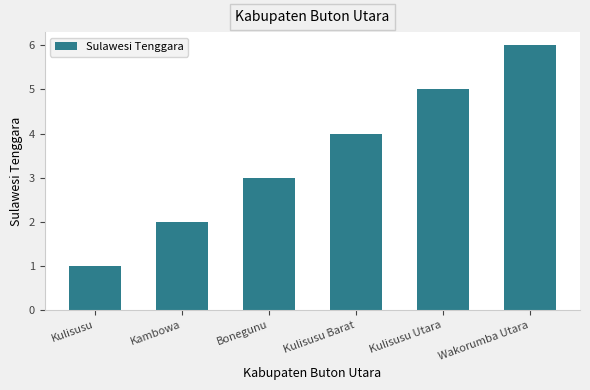

Is it true that the value at Kulisusu Utara is 7?

False